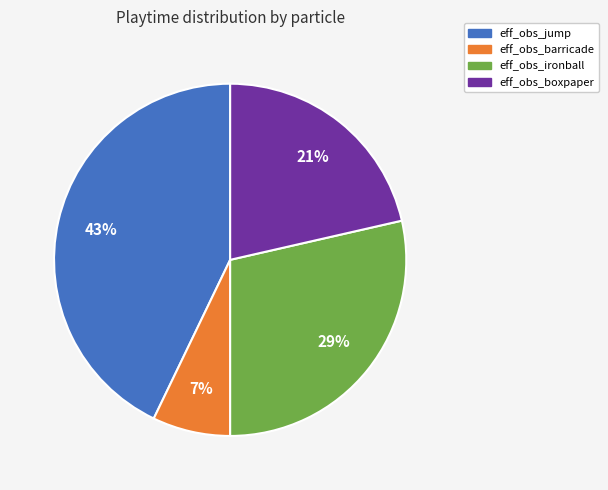

Between eff_obs_ironball and eff_obs_jump, which is larger?

eff_obs_jump